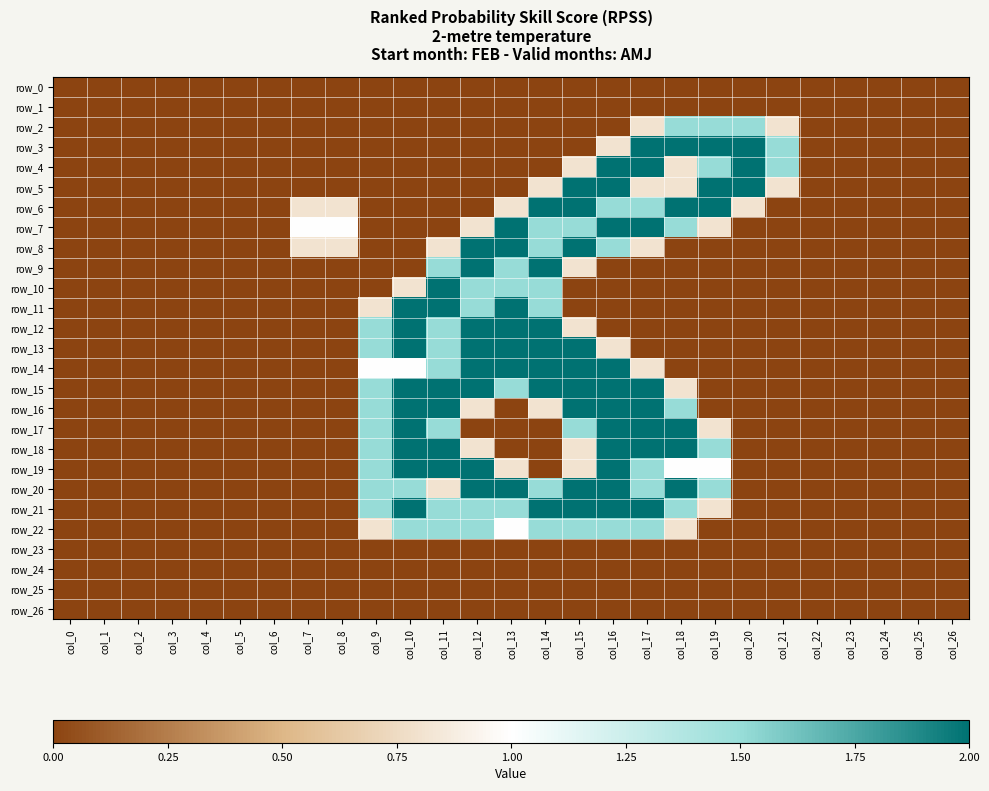

Which has a higher value, col_4 or col_13?

col_4